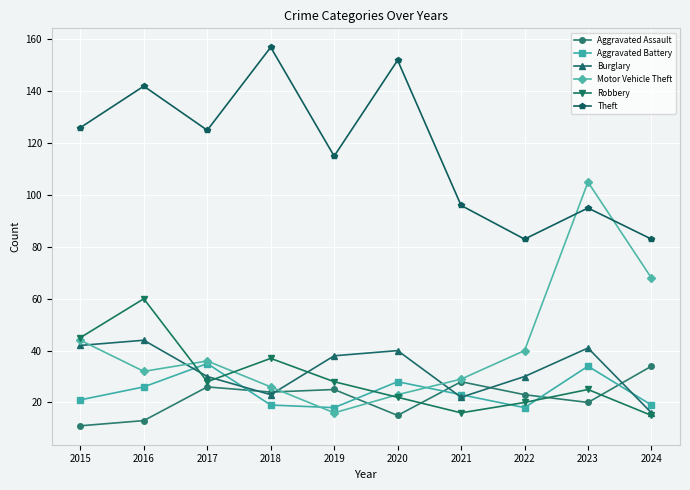

Reading left to right, what are all the values shown in this chart?

Aggravated Assault: 2015=11	2016=13	2017=26	2018=24	2019=25	2020=15	2021=28	2022=23	2023=20	2024=34
Aggravated Battery: 2015=21	2016=26	2017=35	2018=19	2019=18	2020=28	2021=23	2022=18	2023=34	2024=19
Burglary: 2015=42	2016=44	2017=30	2018=23	2019=38	2020=40	2021=22	2022=30	2023=41	2024=16
Motor Vehicle Theft: 2015=44	2016=32	2017=36	2018=26	2019=16	2020=23	2021=29	2022=40	2023=105	2024=68
Robbery: 2015=45	2016=60	2017=28	2018=37	2019=28	2020=22	2021=16	2022=20	2023=25	2024=15
Theft: 2015=126	2016=142	2017=125	2018=157	2019=115	2020=152	2021=96	2022=83	2023=95	2024=83